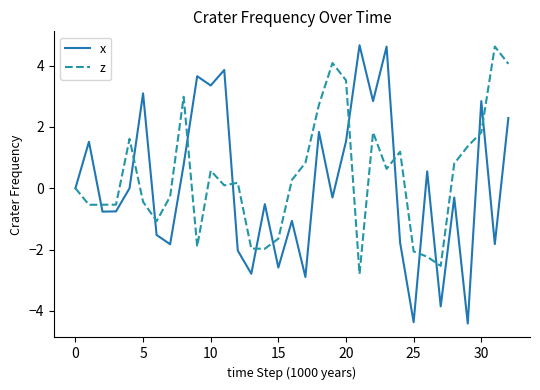

What is the minimum value shown in the chart?

-4.4